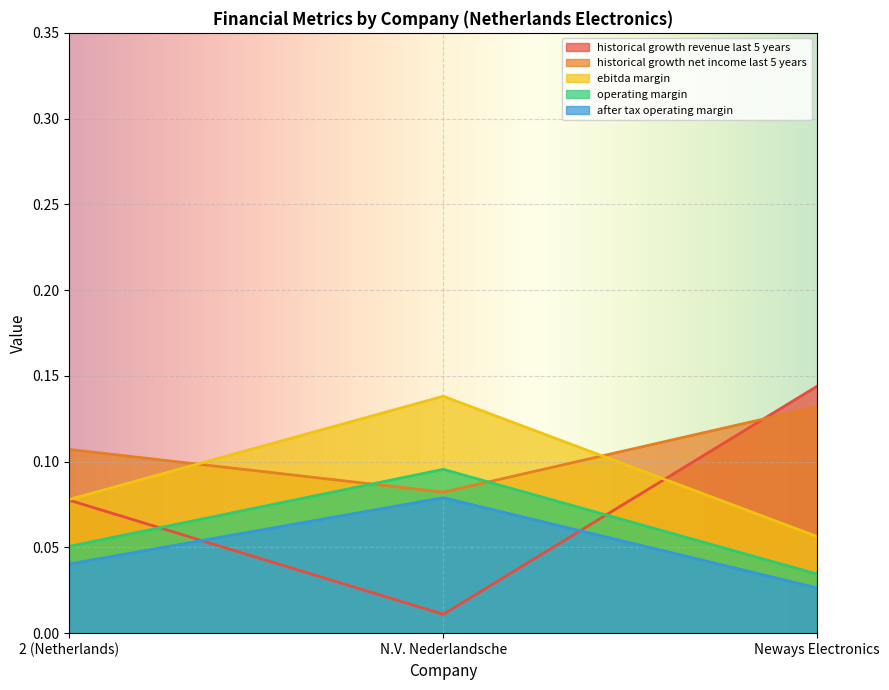

How many after_tax_operating_margin values are between 0 and 1?

3